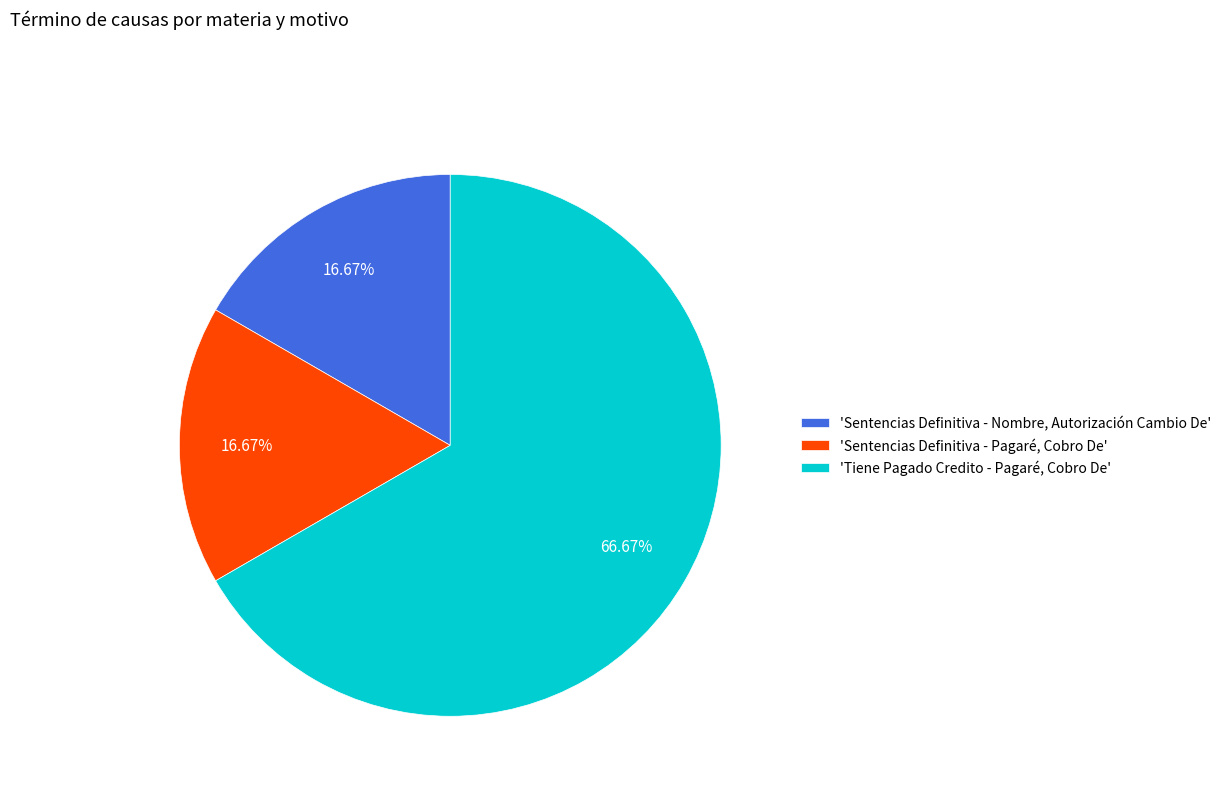

What is the largest slice in the pie chart?

'Tiene Pagado Credito - Pagaré, Cobro De'